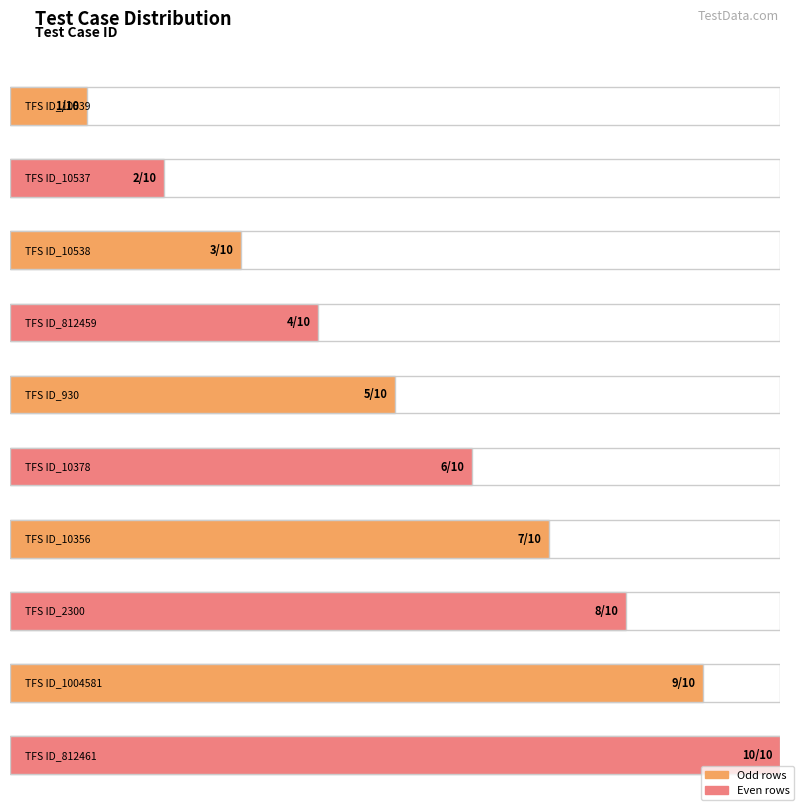

What is the difference between the values at TFS ID_1004581 and TFS ID_2300?

1